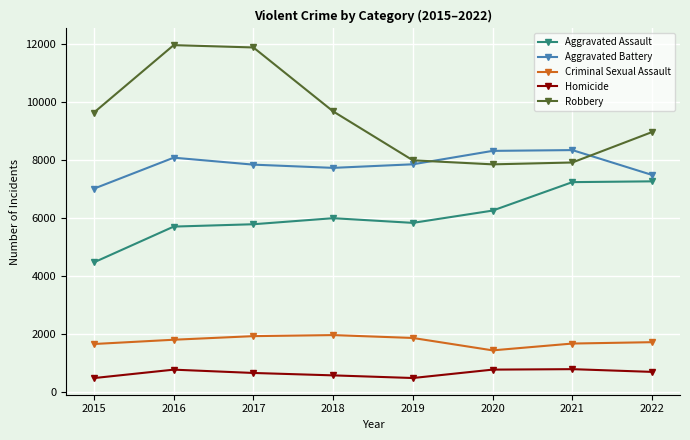

Rank the series by their maximum value, from lowest to highest.

Homicide, Criminal Sexual Assault, Aggravated Assault, Aggravated Battery, Robbery